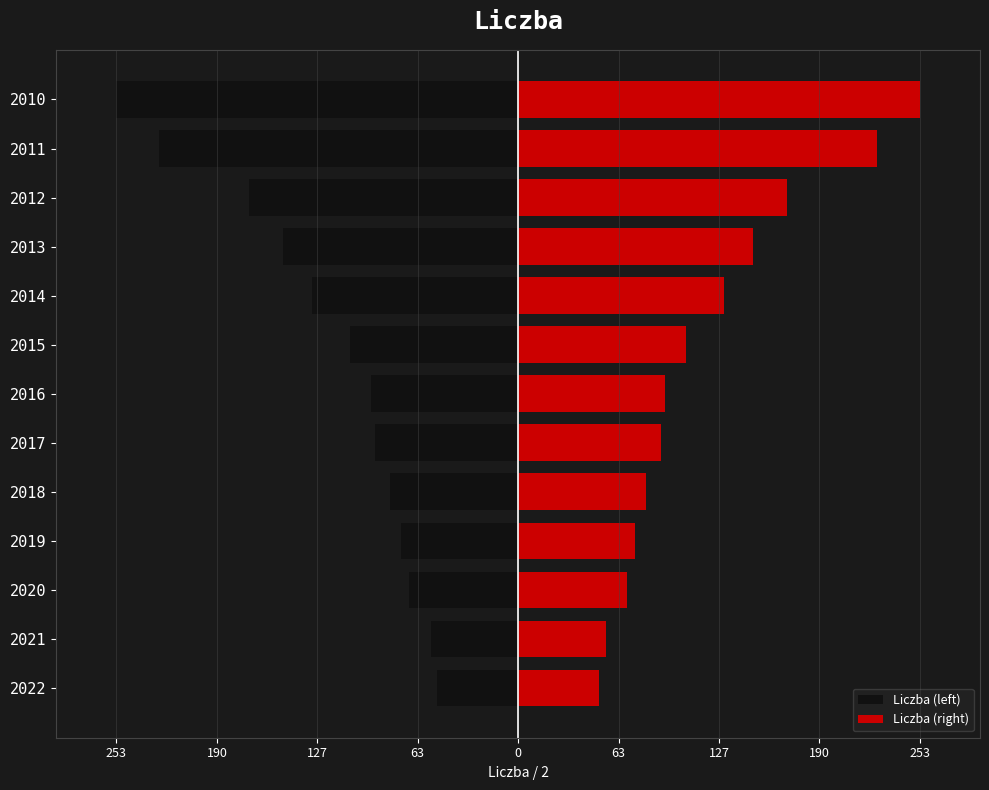

How many bars are there in total?

26